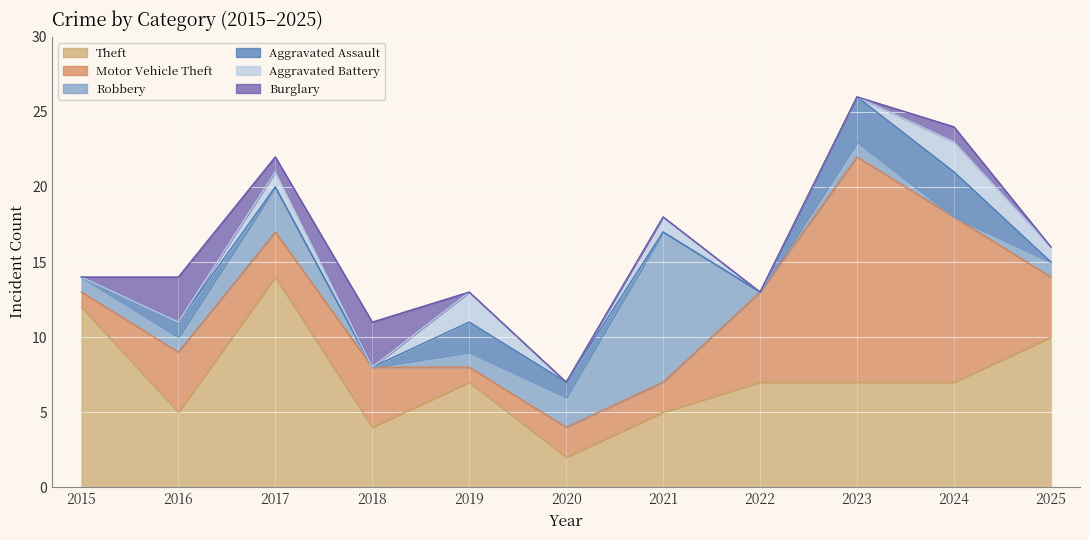

Which label corresponds to the smallest value in the chart?

2018